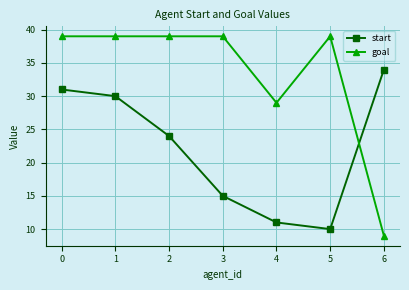

The start series shows 31 at 0. True or false?

True